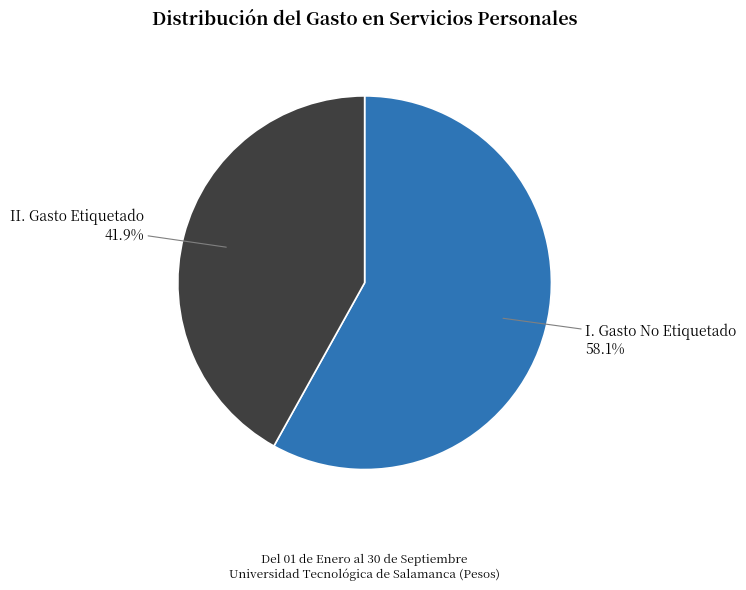

Count the number of slices in the pie.

2